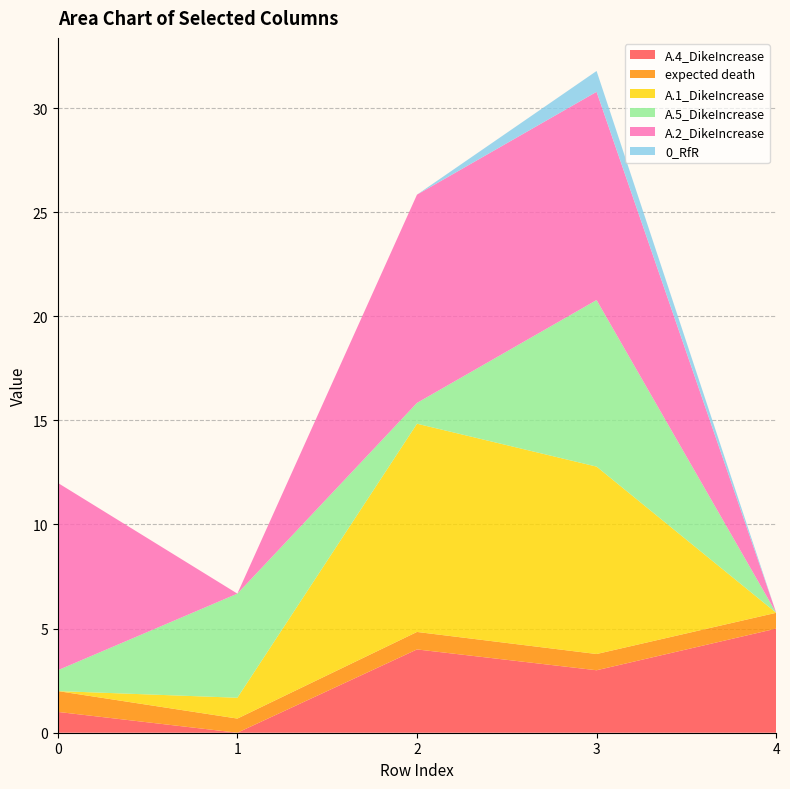

Reading left to right, extract all data points from this chart.

A.4_DikeIncrease: 1.0	0.0	4.0	3.0	5.0
expected death: 1.0	0.7	0.8	0.8	0.8
A.1_DikeIncrease: 0.0	1.0	10.0	9.0	0.0
A.5_DikeIncrease: 1.0	5.0	1.0	8.0	0.0
A.2_DikeIncrease: 9.0	0.0	10.0	10.0	0.0
0_RfR: 0.0	0.0	0.0	1.0	0.0